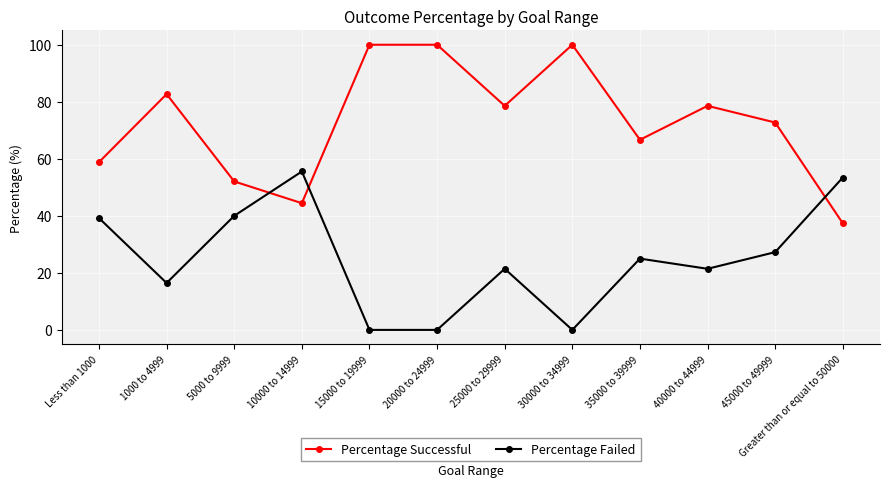

At how many categories does at least one series exceed 37?

12